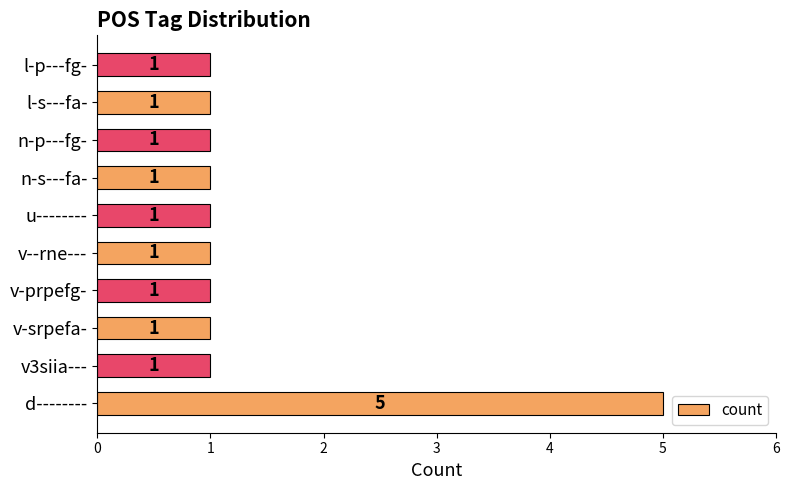

True or false: the data shows 0 at v-prpefg-.

False